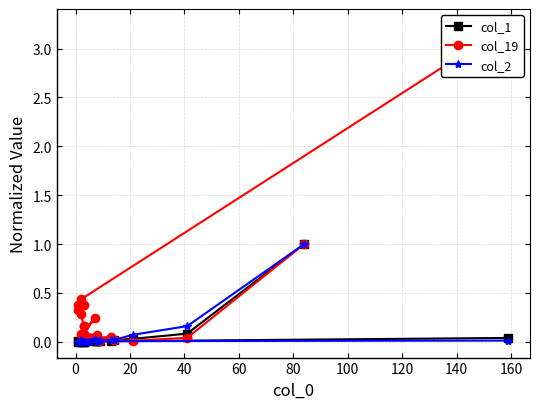

How many data points does each series have?

20